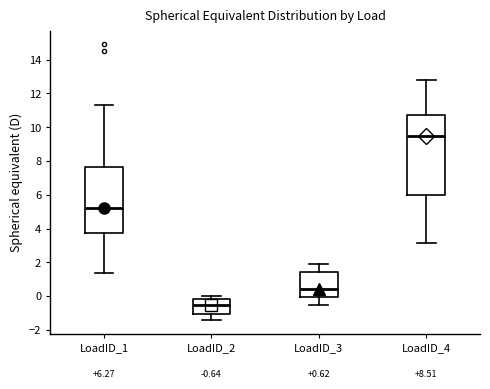

Which box has the lowest median line?

LoadID_2